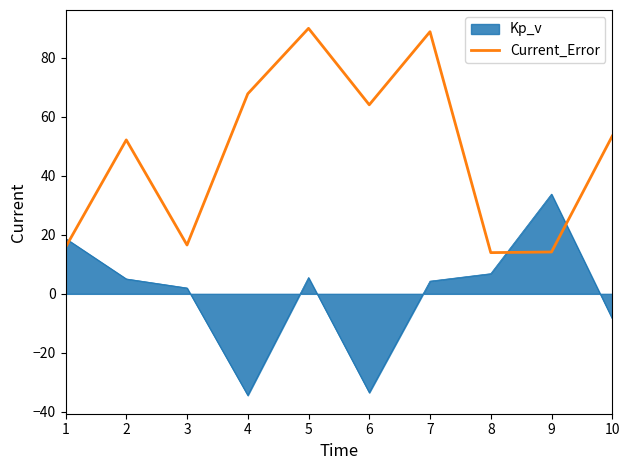

What is the spread (max minus min) of values at 4?

102.2